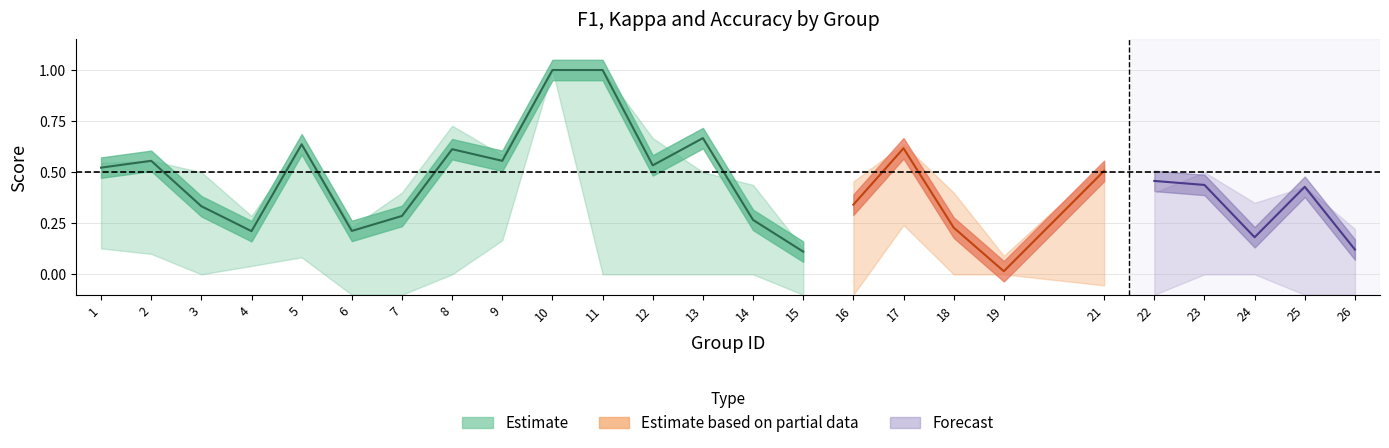

What is the difference between the kappa values at 10 and 2?

0.9